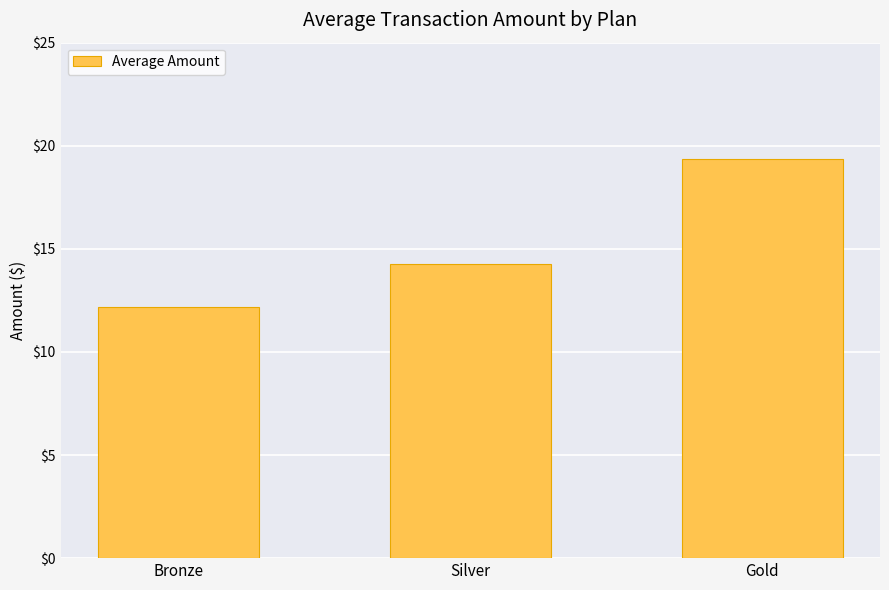

What value does the data have at Bronze?

12.2